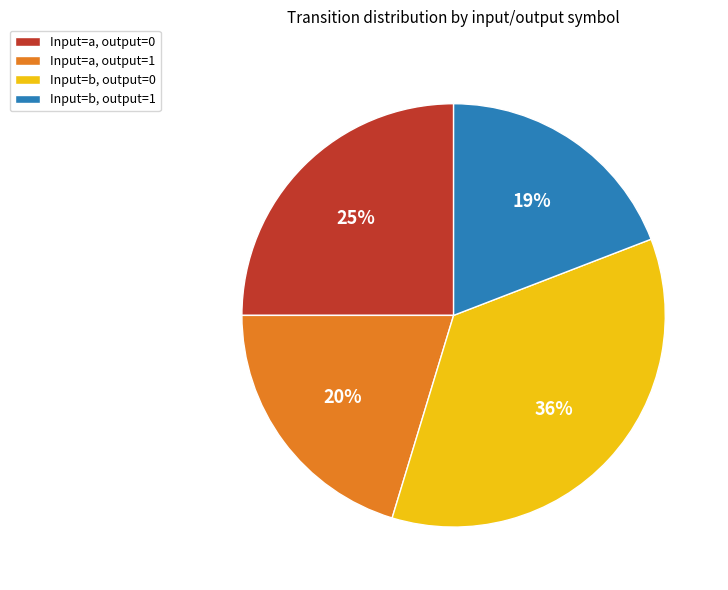

Is there a majority slice in this chart?

No